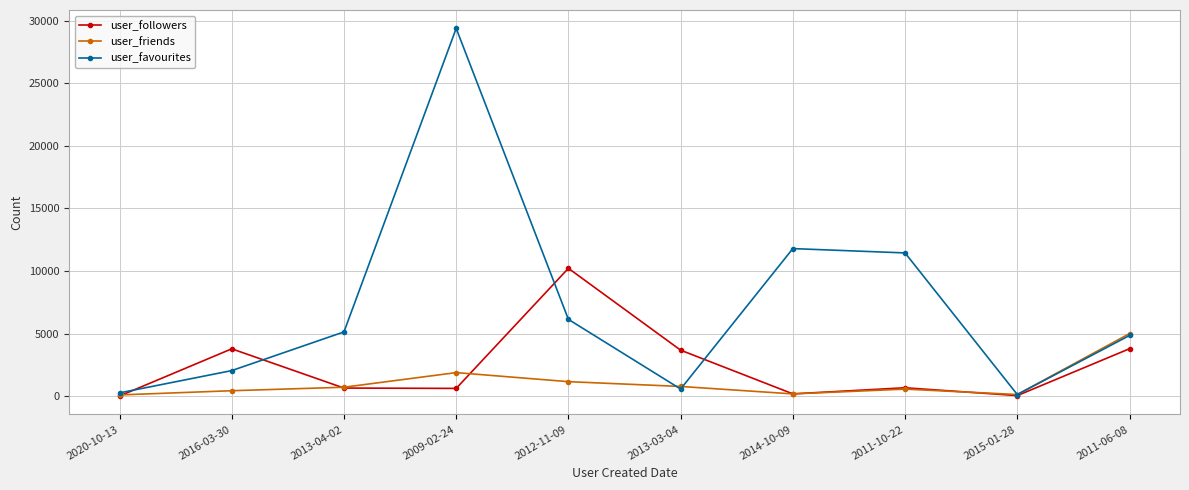

What is the label of the 5th point from the left?

2012-11-09